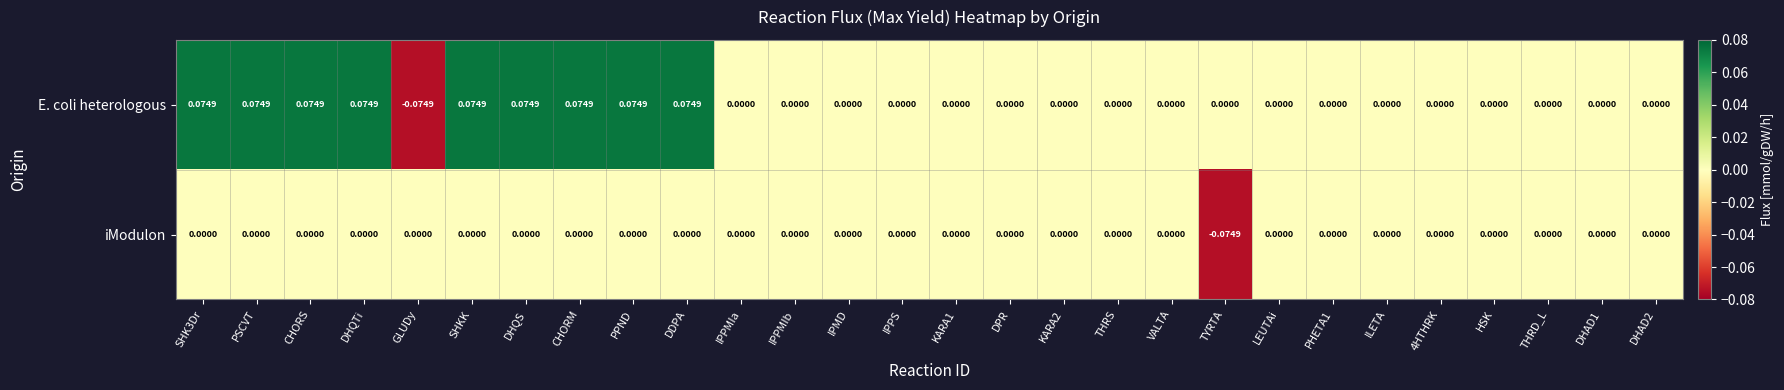

Rank the series by their maximum value, from lowest to highest.

iModulon, E. coli heterologous